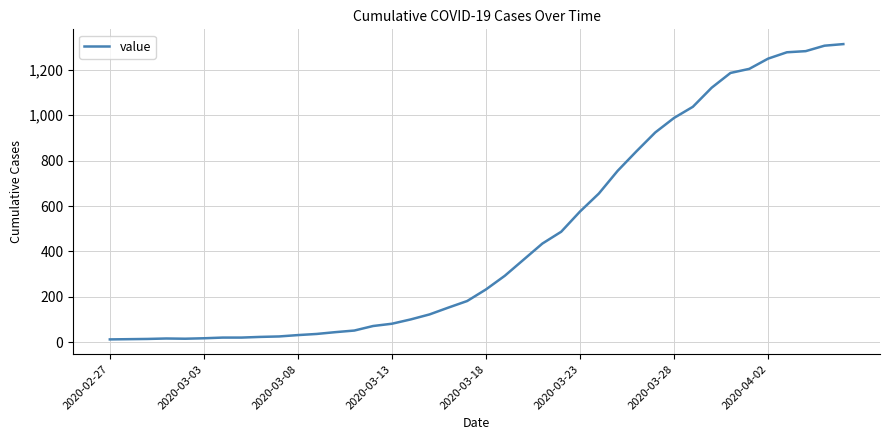

What is the maximum value shown in the chart?

1313